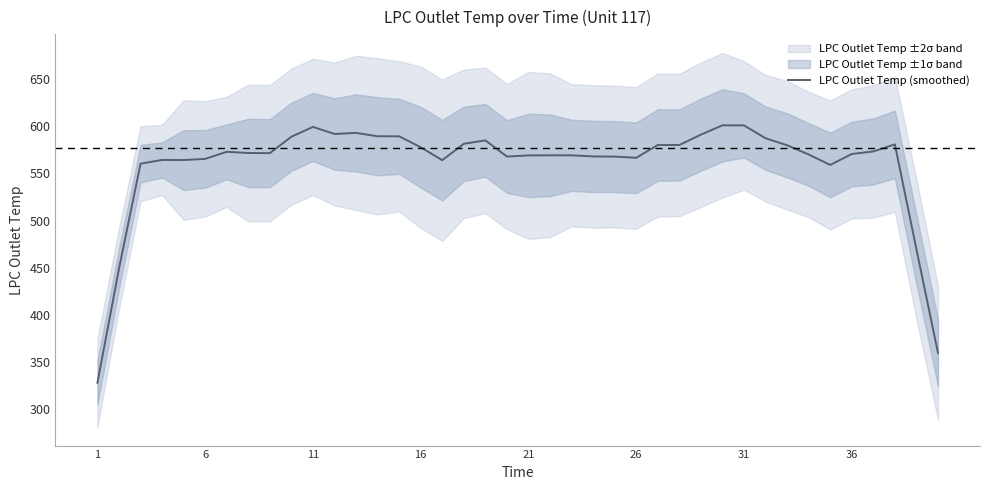

What is the minimum value for LPC Outlet Temp (smoothed)?

328.2